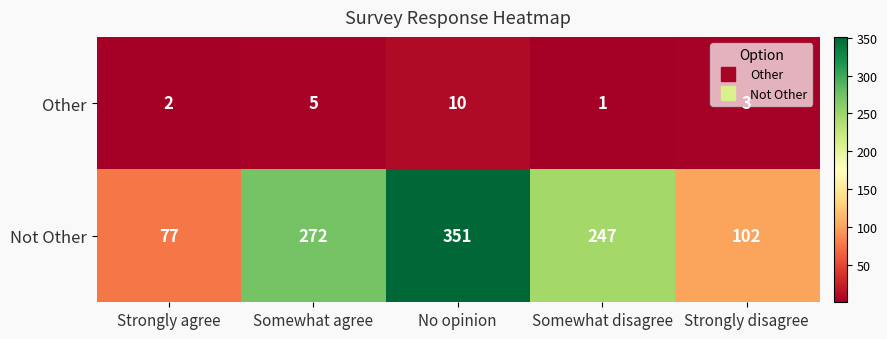

What is the difference between the Not Other values at Strongly agree and Somewhat disagree?

170